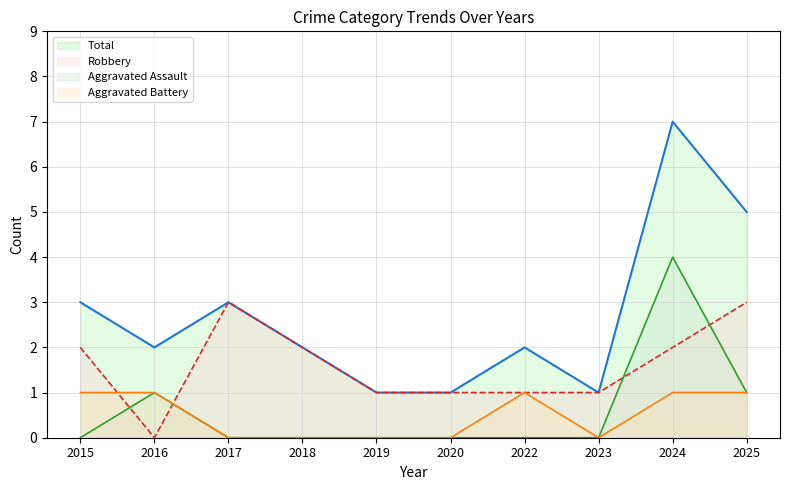

Where does the Robbery Line series first go above 2?

2017